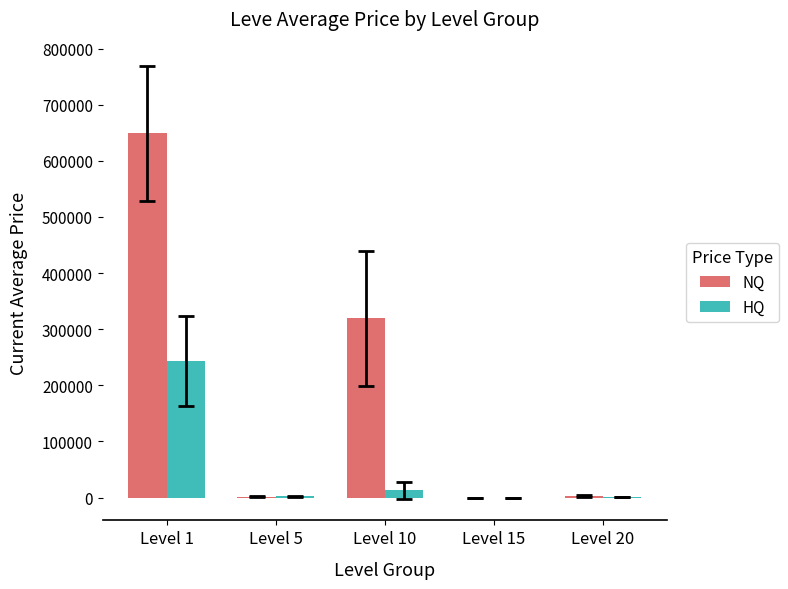

Are the bars horizontal?

No